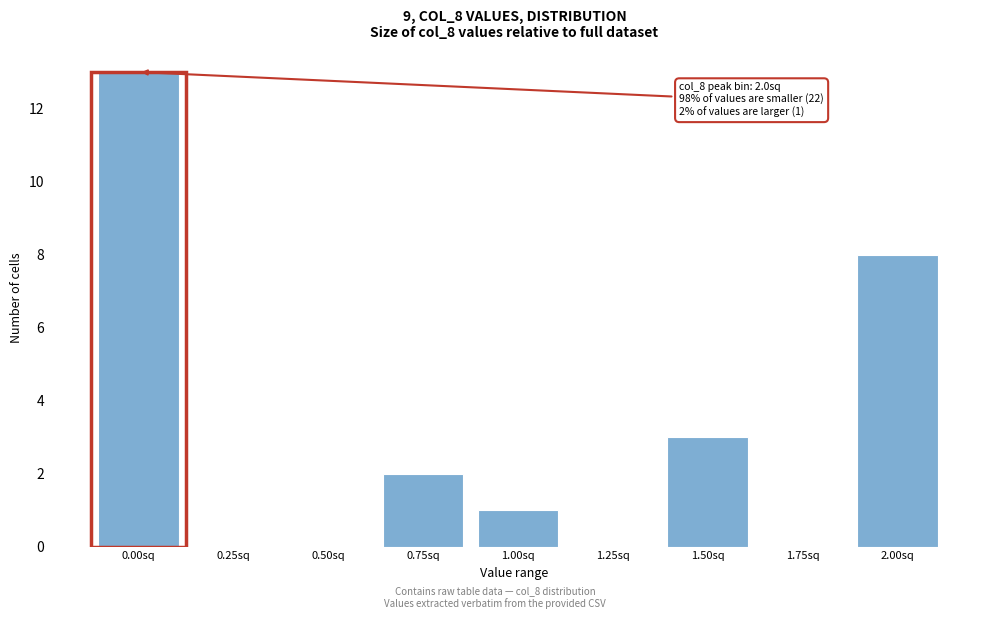

Reading left to right, what are all the values shown in this chart?

0.00sq=13	0.25sq=0	0.50sq=0	0.75sq=2	1.00sq=1	1.25sq=0	1.50sq=3	1.75sq=0	2.00sq=8